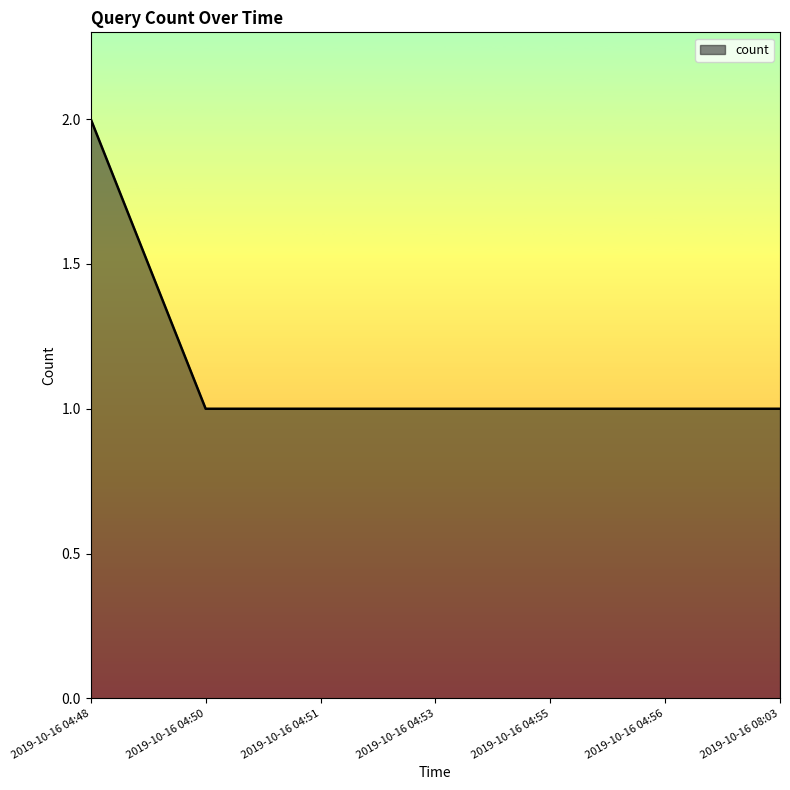

Approximately how many times larger is the value at 2019-10-16 04:55 compared to 2019-10-16 04:50?

1.0